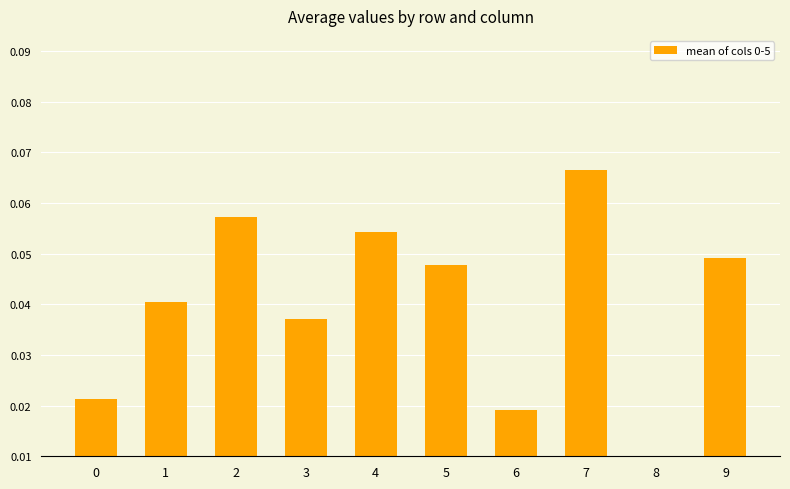

Are the bars grouped side by side (vs. stacked)?

No